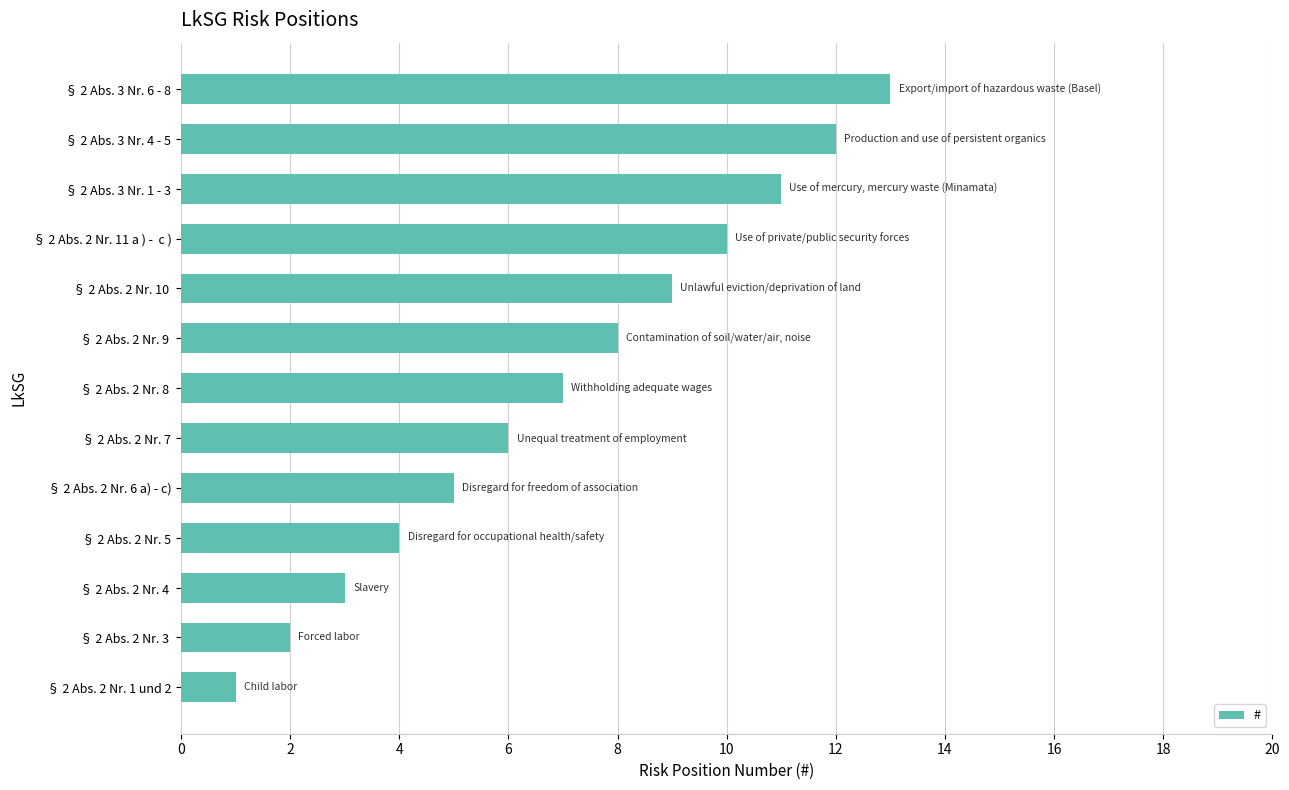

Which label corresponds to the smallest value in the chart?

§ 2 Abs. 2 Nr. 1 und 2